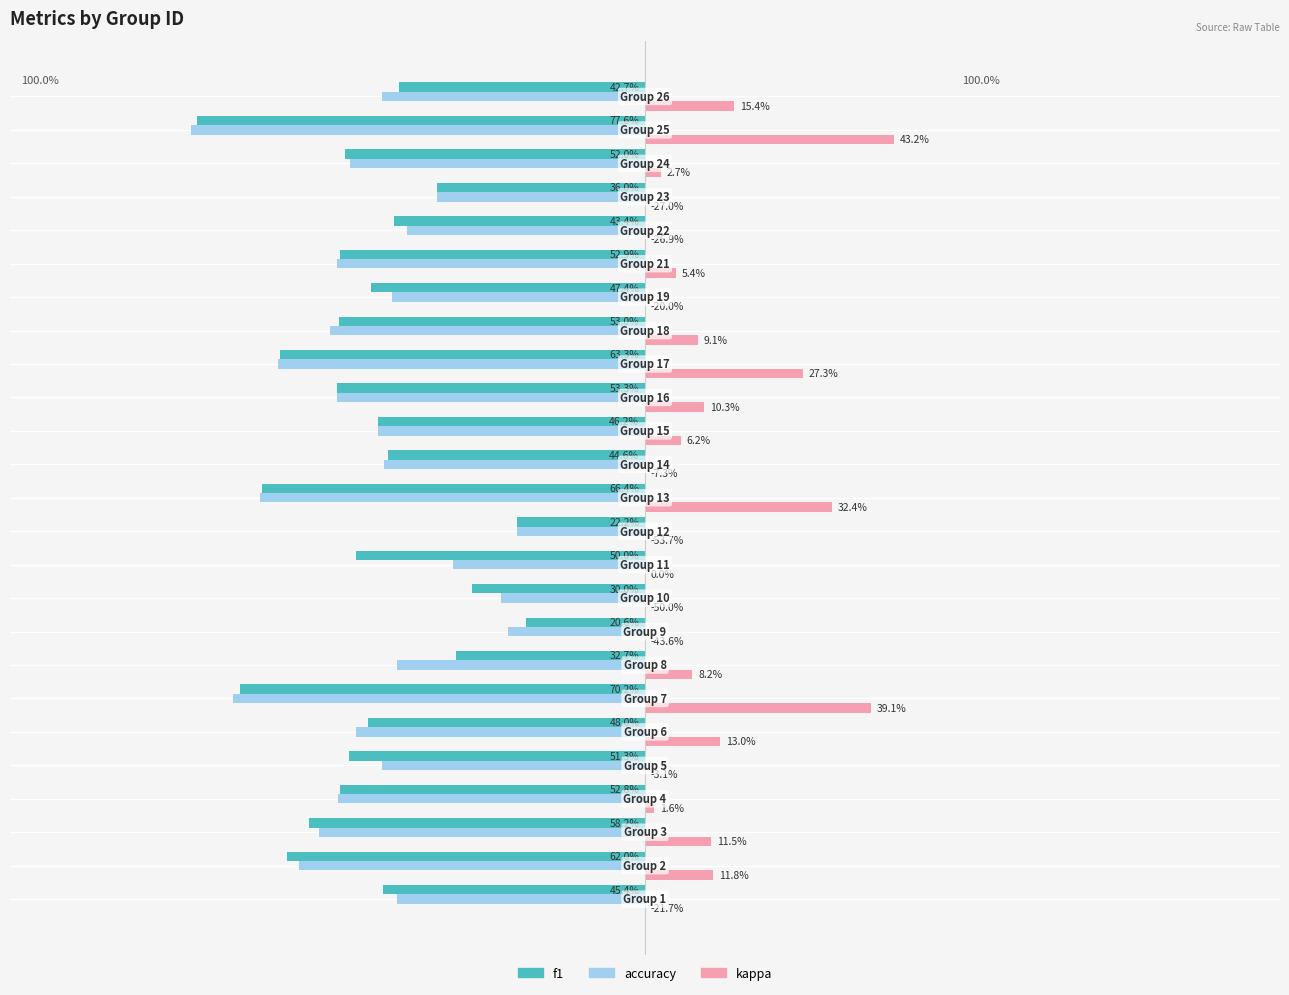

What are all the series names shown in the legend?

f1, accuracy, kappa